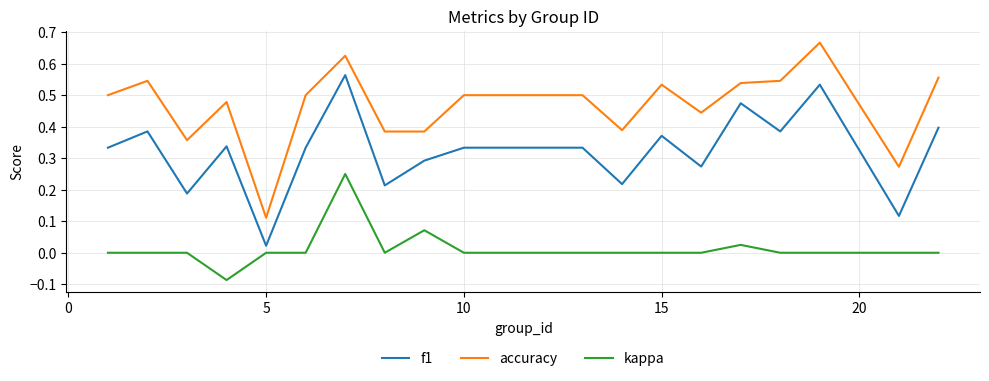

True or false: accuracy and f1 intersect in this chart.

False